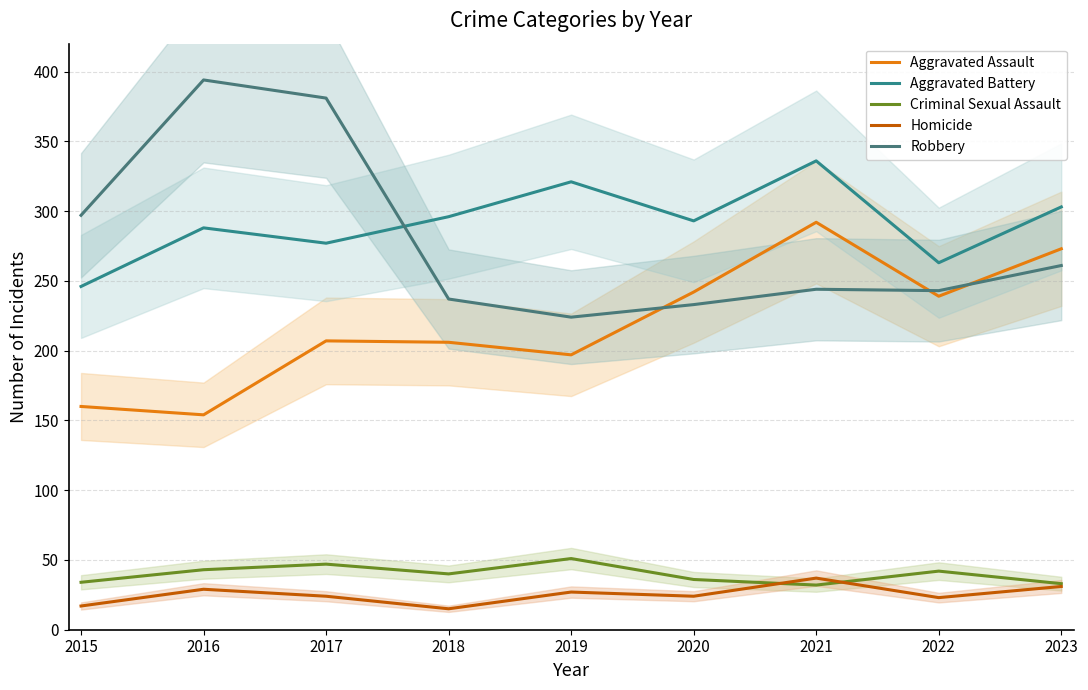

What is the difference between the Aggravated Battery values at 2015 and 2023?

57